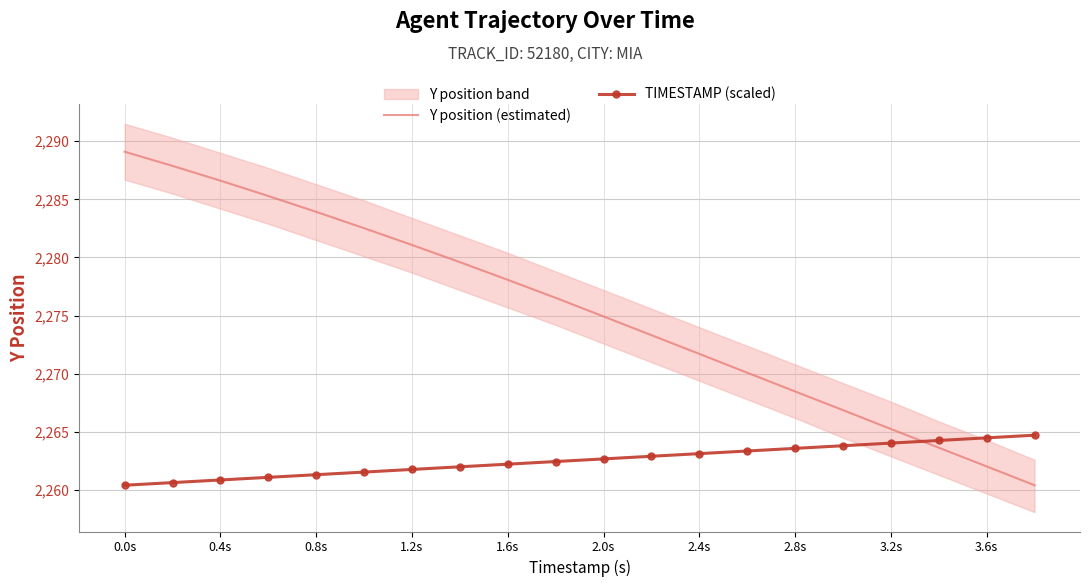

The value of TIMESTAMP (scaled) at 3.2s is 3666.2. True or false?

False